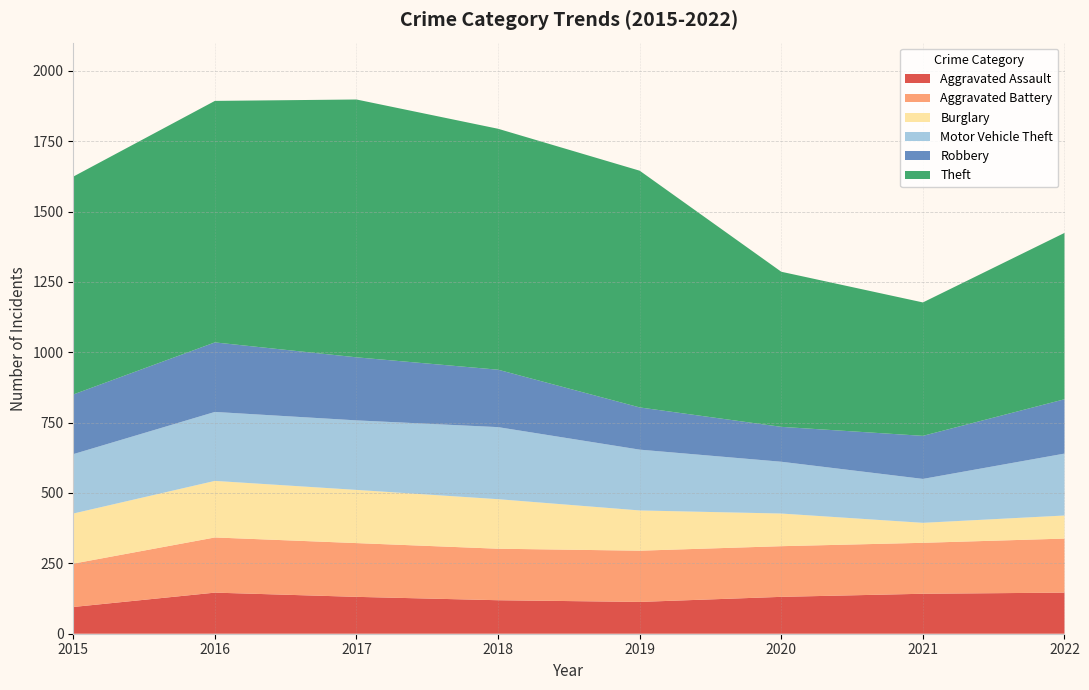

Reading left to right, what are all the values shown in this chart?

Aggravated Assault: 95	146	131	119	113	131	142	146
Aggravated Battery: 154	196	191	183	182	180	181	192
Burglary: 178	201	189	176	143	116	71	82
Motor Vehicle Theft: 211	245	247	256	216	184	156	220
Robbery: 212	247	224	204	150	124	153	193
Theft: 774	858	916	856	841	551	474	591